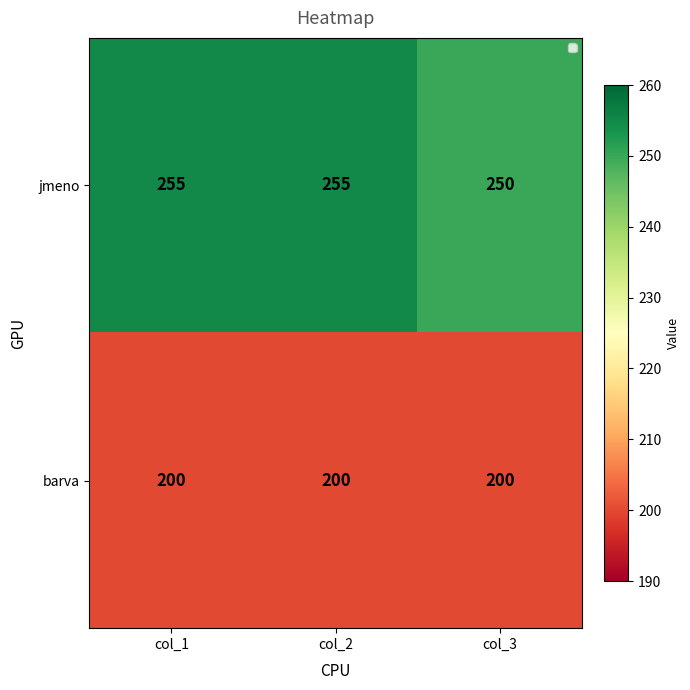

What is the total value across all series at col_1?

455